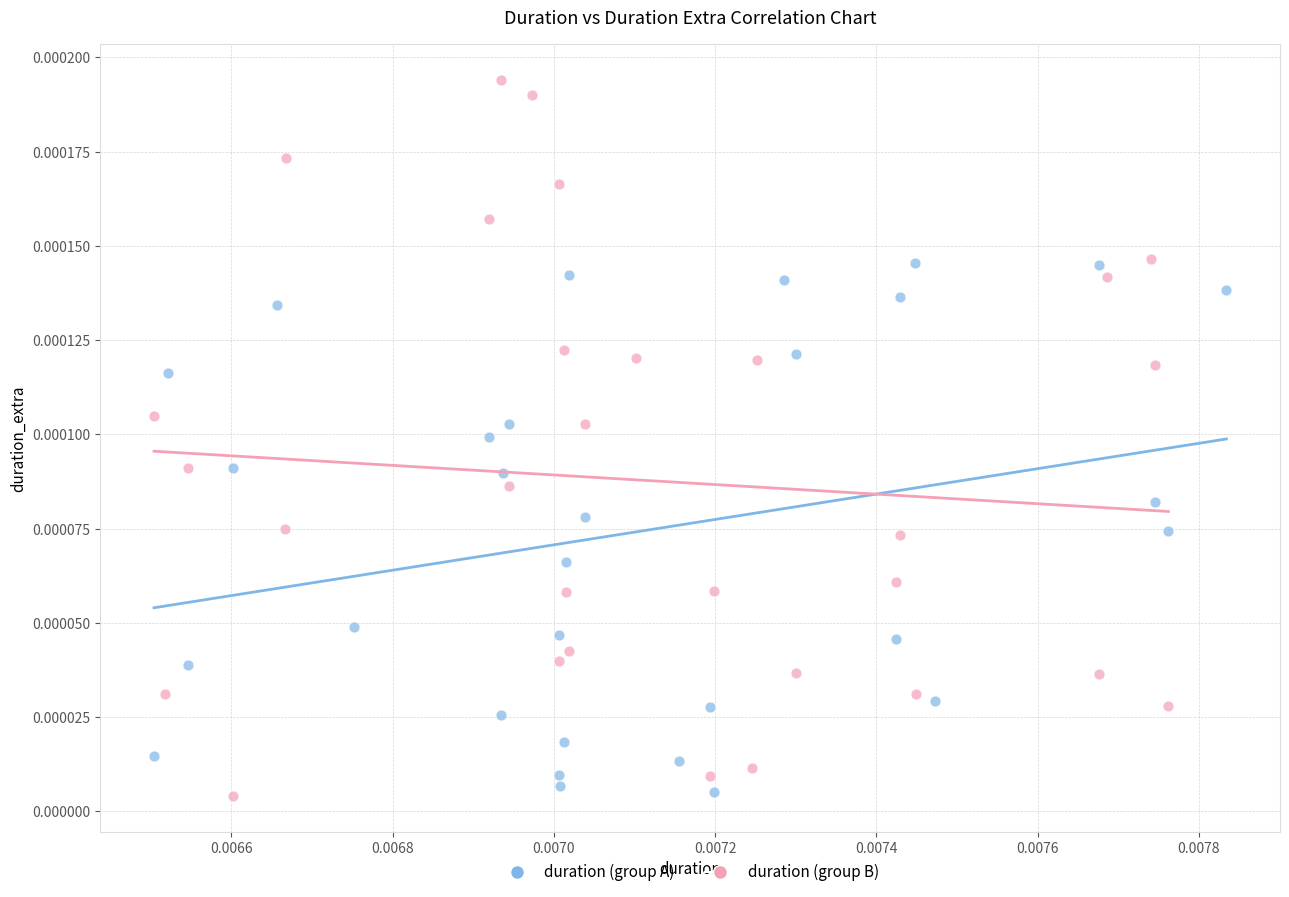

Which series has the widest spread of Y values?

duration (group B)